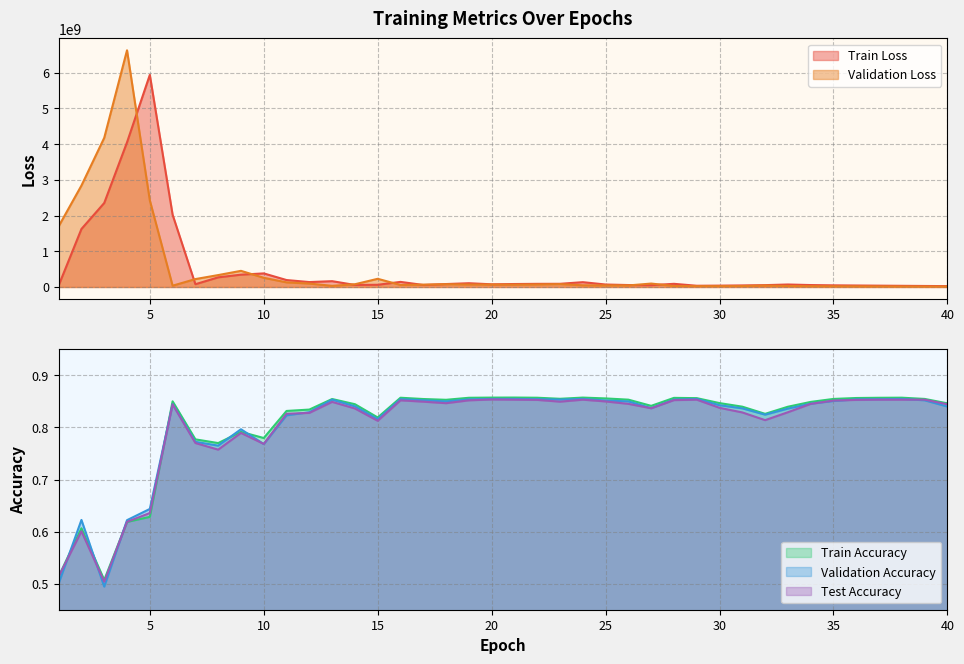

Is it true that Train Loss equals 49356548.3 at 12?

False